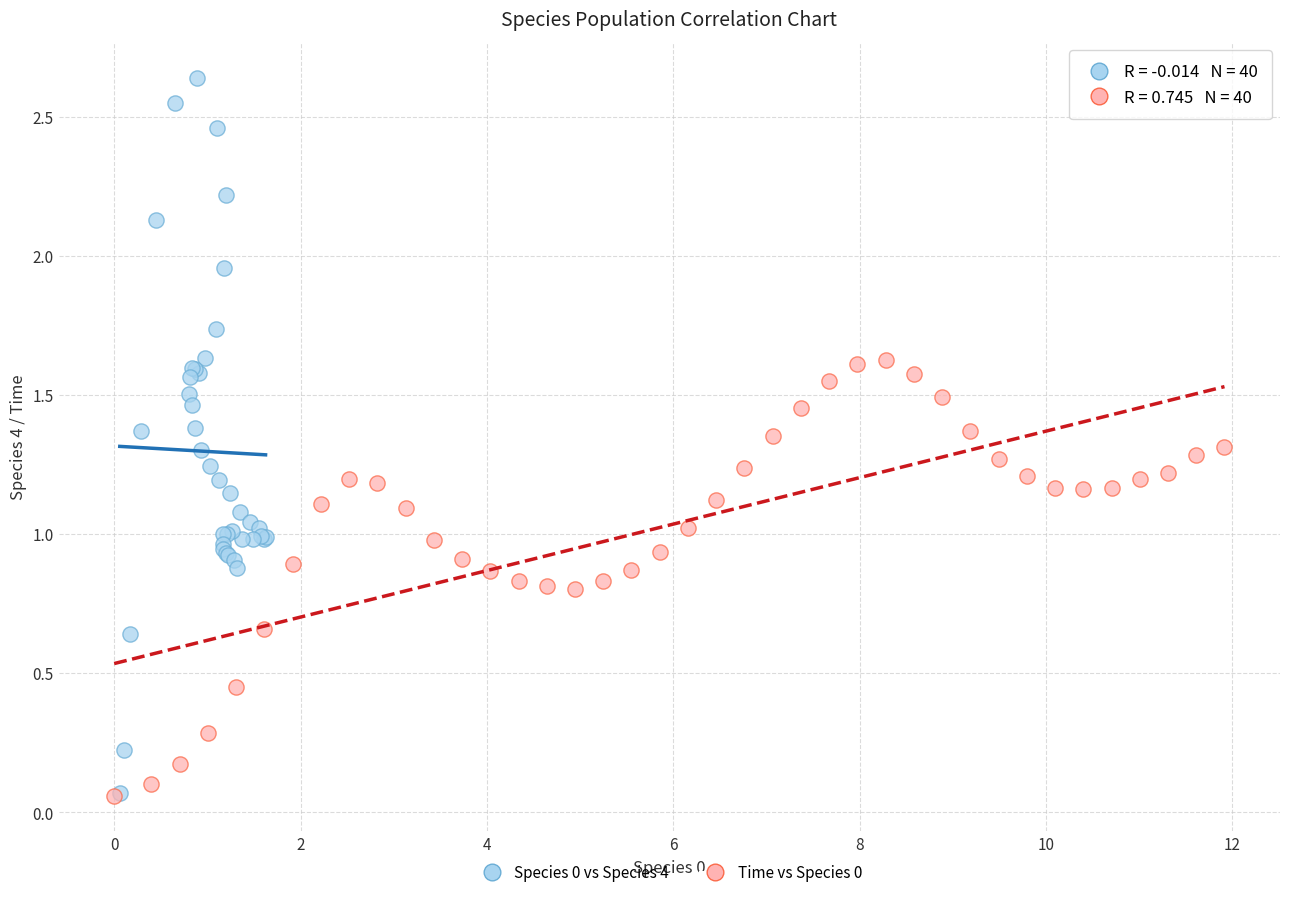

Which series has the widest spread of Y values?

Species 0 vs Species 4